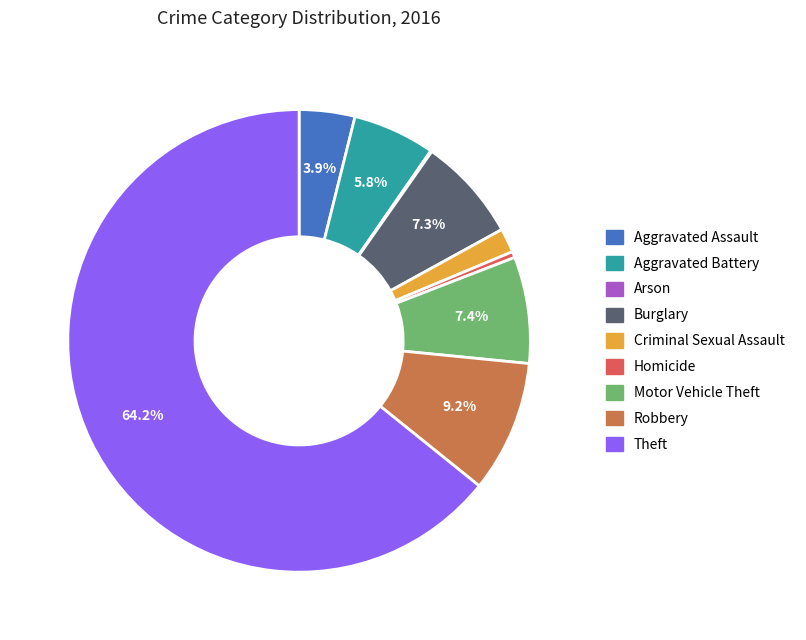

Does Theft represent more than half of the total?

Yes